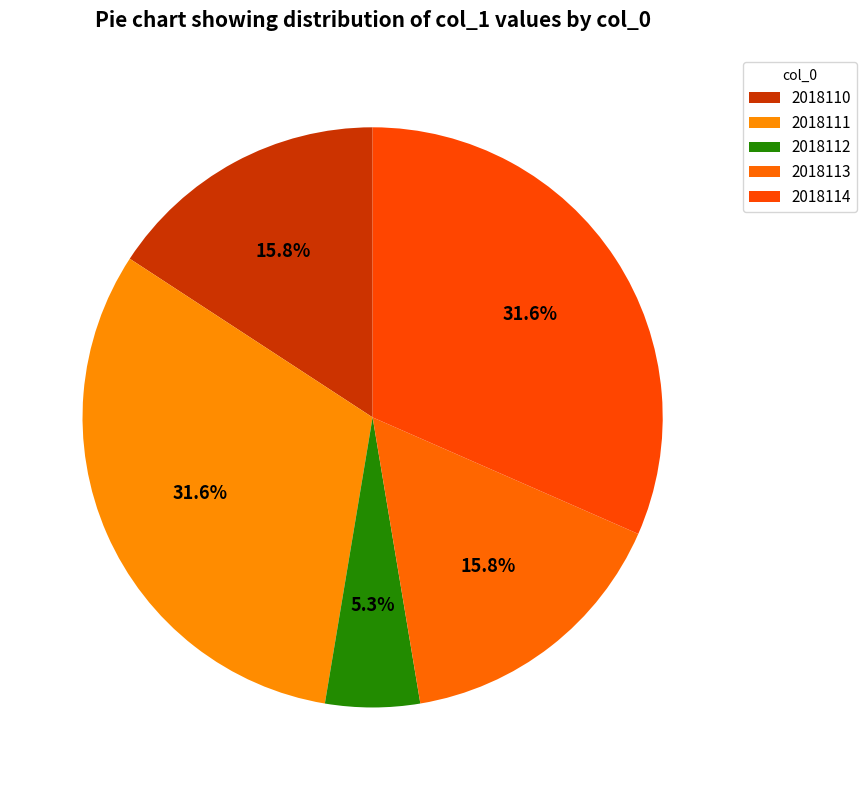

How many segments does this pie chart have?

5